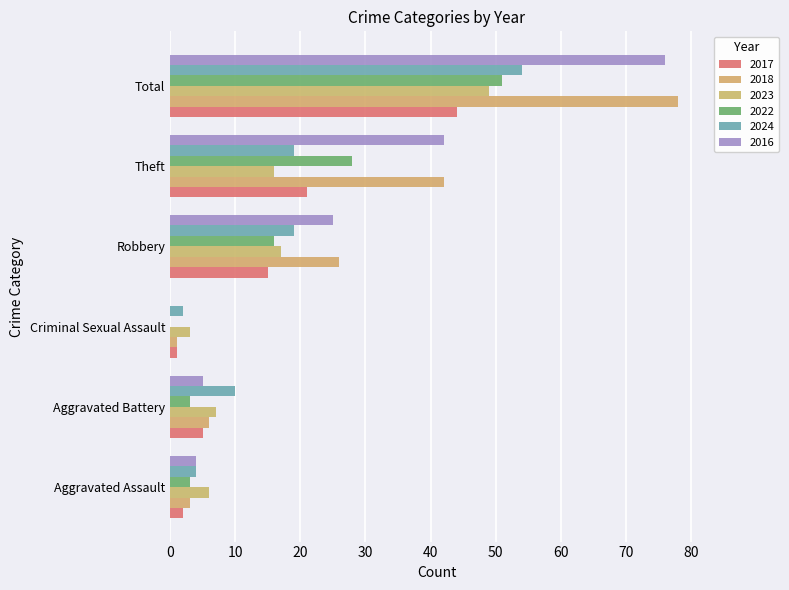

Reading left to right, what are all the values shown in this chart?

2017: Aggravated Assault=2	Aggravated Battery=5	Criminal Sexual Assault=1	Robbery=15	Theft=21	Total=44
2018: Aggravated Assault=3	Aggravated Battery=6	Criminal Sexual Assault=1	Robbery=26	Theft=42	Total=78
2023: Aggravated Assault=6	Aggravated Battery=7	Criminal Sexual Assault=3	Robbery=17	Theft=16	Total=49
2022: Aggravated Assault=3	Aggravated Battery=3	Criminal Sexual Assault=0	Robbery=16	Theft=28	Total=51
2024: Aggravated Assault=4	Aggravated Battery=10	Criminal Sexual Assault=2	Robbery=19	Theft=19	Total=54
2016: Aggravated Assault=4	Aggravated Battery=5	Criminal Sexual Assault=0	Robbery=25	Theft=42	Total=76